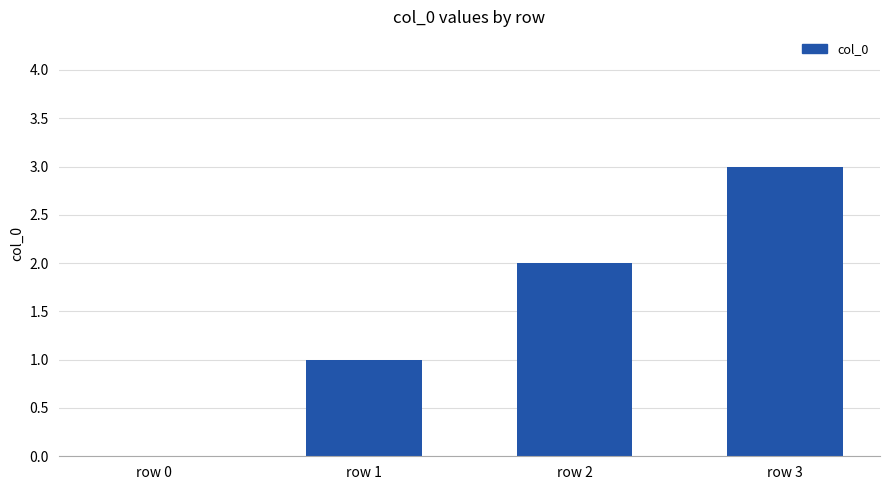

Are the bars horizontal?

No